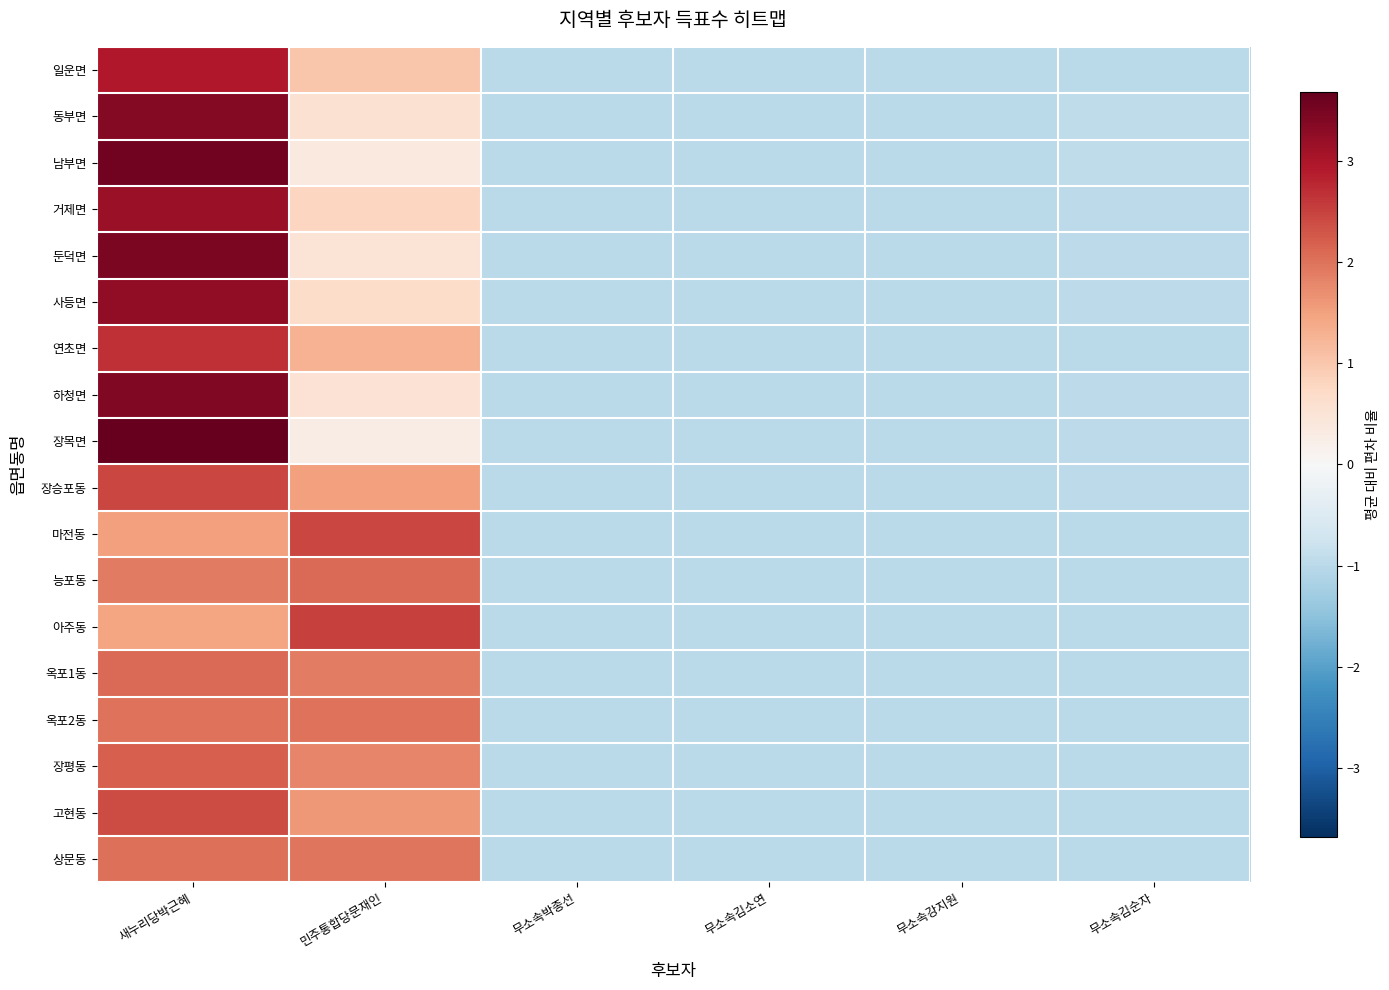

Which category has the lowest value across all series?

무소속김소연